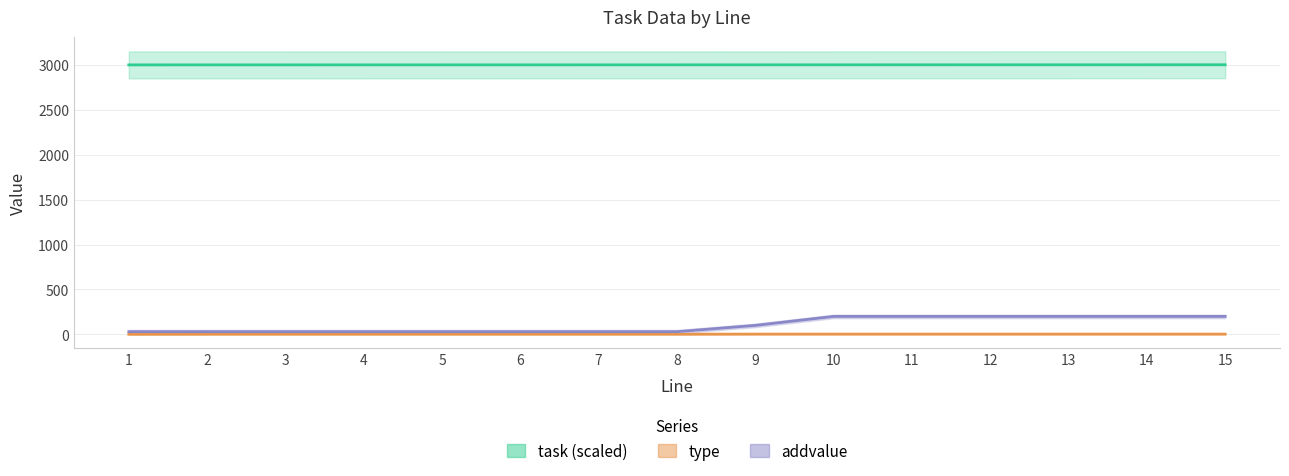

The value of addvalue at 4 is 30.0. True or false?

True